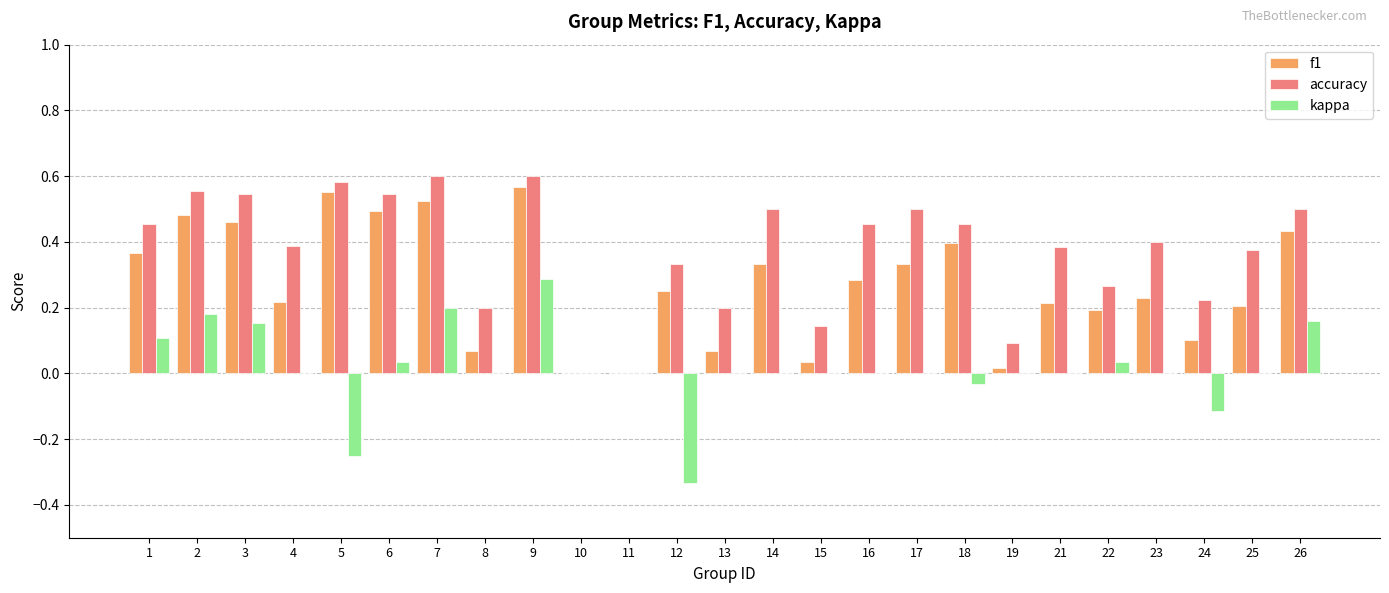

The f1 series shows 0.3 at 14. True or false?

True